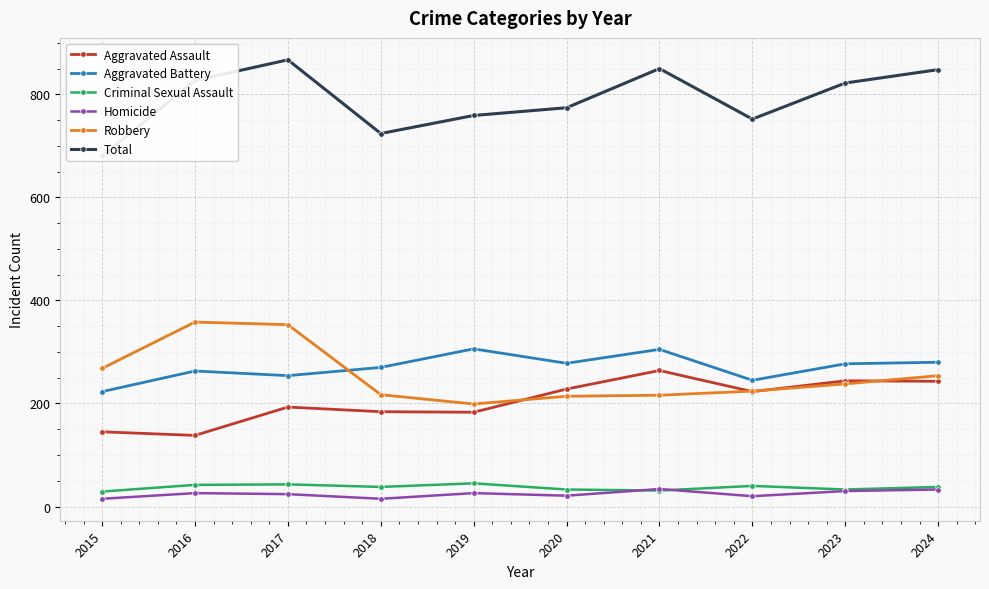

Rank the series by their maximum value, from lowest to highest.

Homicide, Criminal Sexual Assault, Aggravated Assault, Aggravated Battery, Robbery, Total